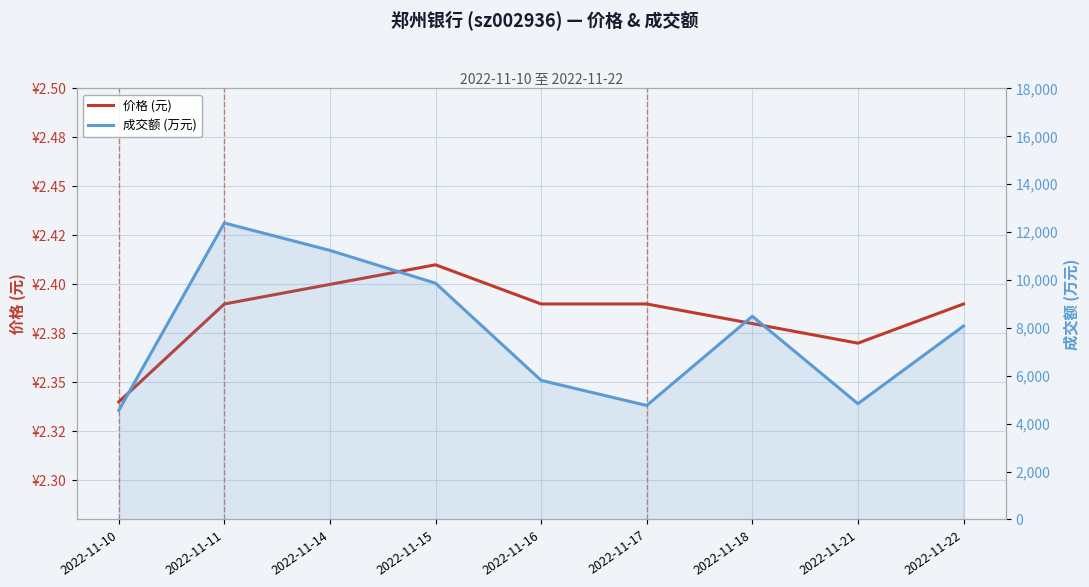

Reading left to right, transcribe all the data shown in this chart.

价格 (元): 2.3	2.4	2.4	2.4	2.4	2.4	2.4	2.4	2.4
成交额 (万元): 4558.0	12382.0	11237.0	9868.0	5809.0	4761.0	8487.0	4835.0	8079.0